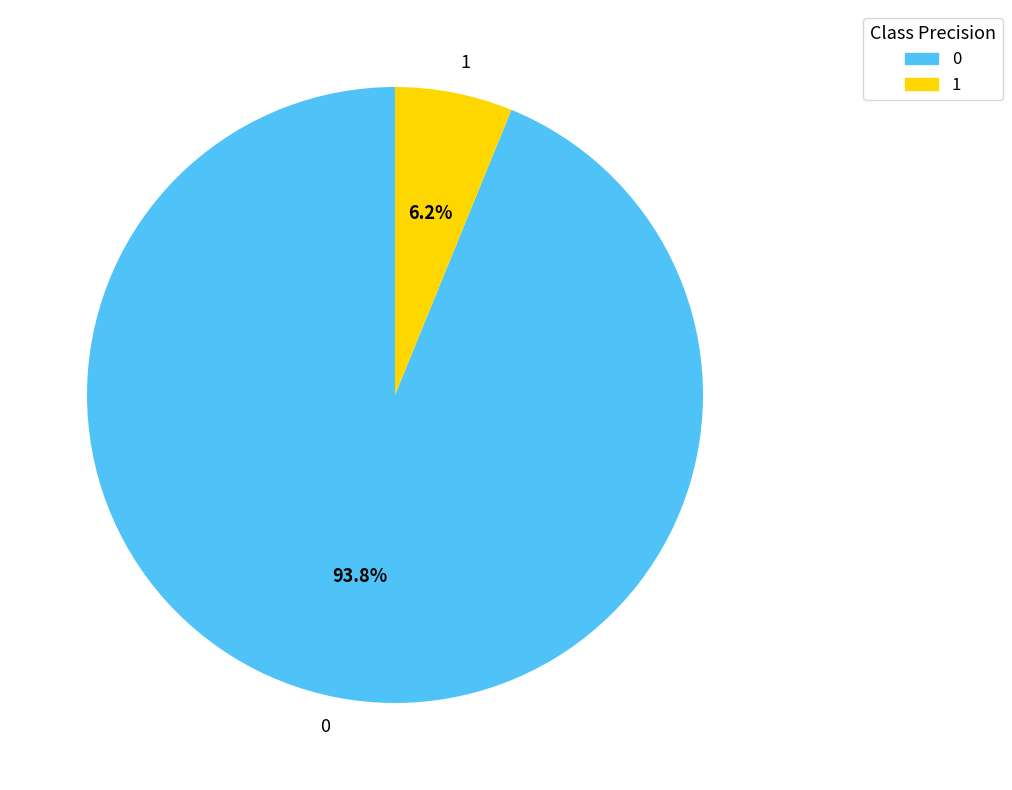

Is it true that 1 is 1% of the pie?

False